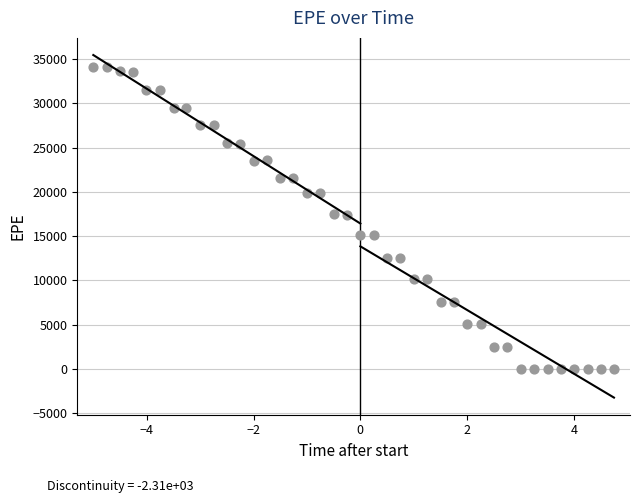

What is the range of Y values (max minus min)?

34127.7